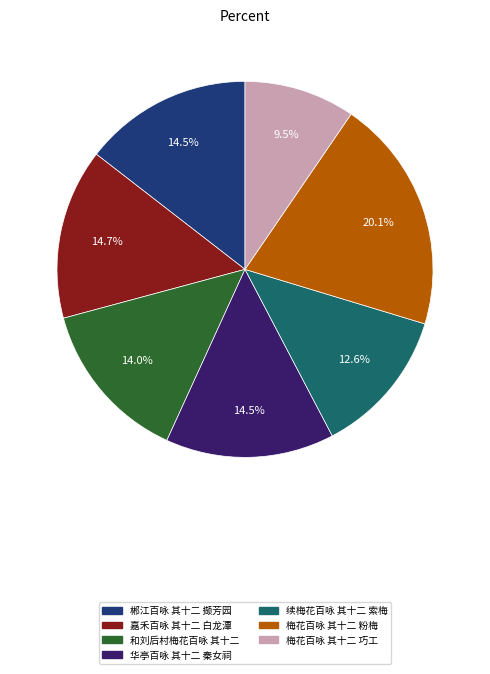

Does 续梅花百咏 其十二 索梅 represent more than half of the total?

No